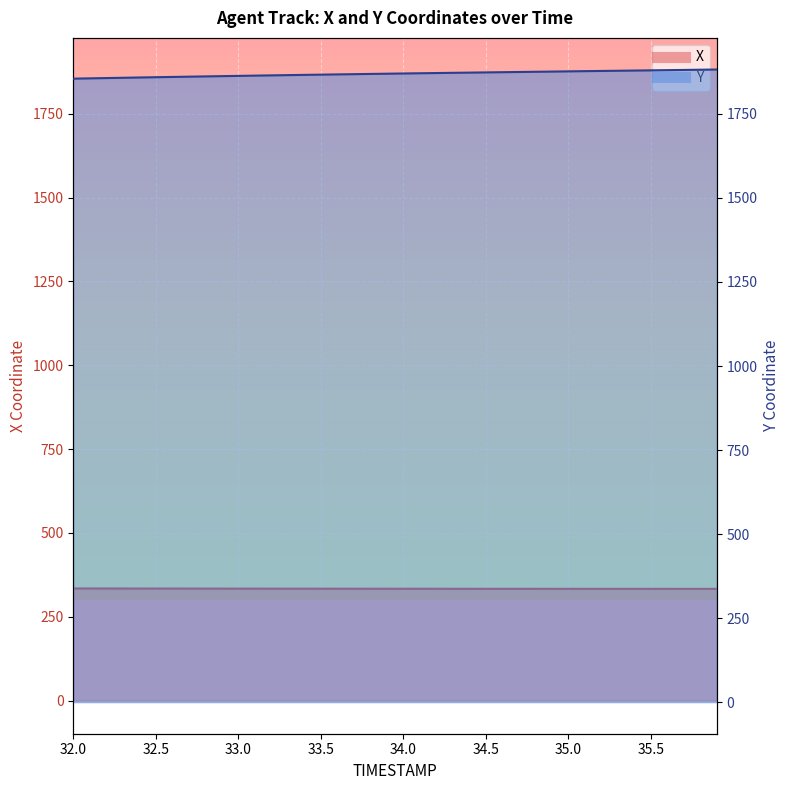

Is it true that Y equals 1879.1 at 35.4?

True